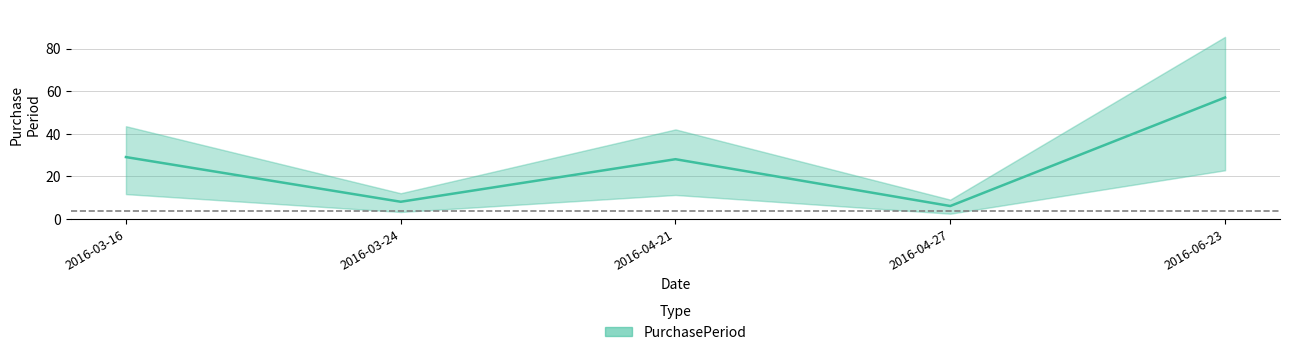

Reading left to right, what are all the values shown in this chart?

29	8	28	6	57